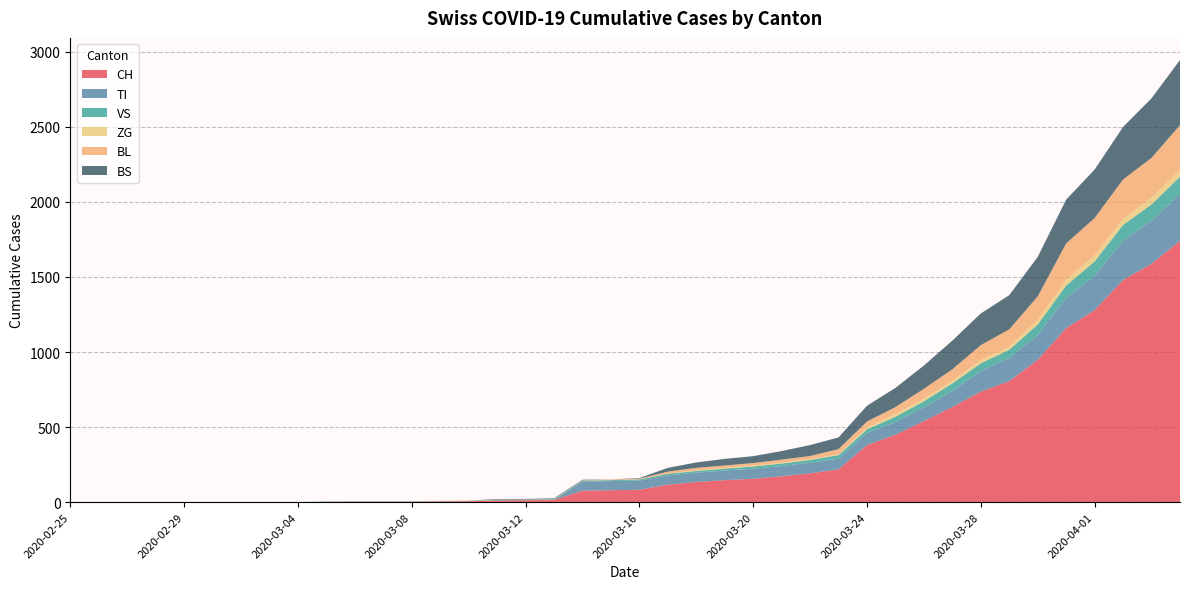

Reading left to right, transcribe all the data shown in this chart.

CH: 0	0	3	14	146	449	1160	1480	1588	1742
TI: 0	0	0	0	65	85	202	263	287	314
VS: 0	0	2	5	12	35	81	104	109	112
ZG: 0	0	0	0	5	18	39	41	44	46
BL: 0	0	0	2	16	46	242	262	266	298
BS: 0	0	0	4	44	128	292	350	397	434